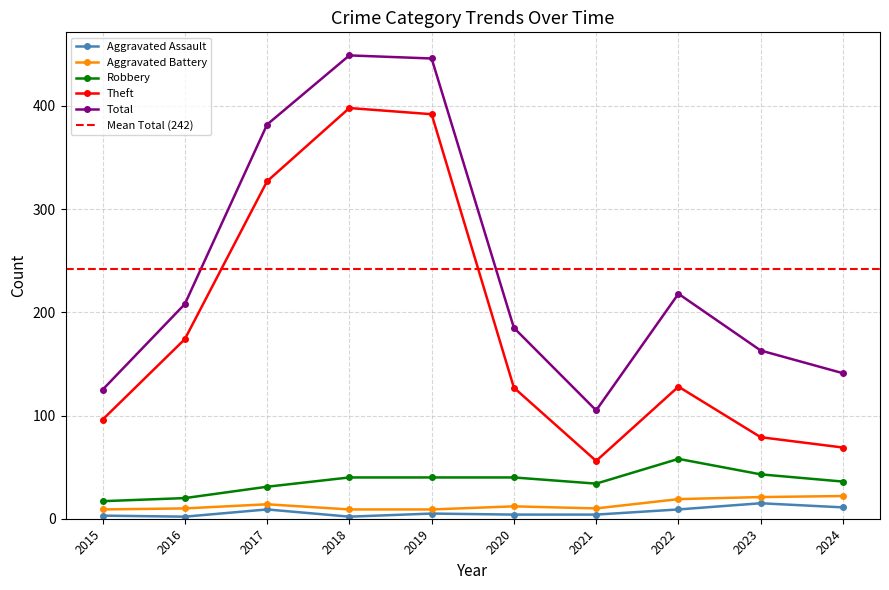

Between 2021 and 2024, which series saw the biggest shift?

Total